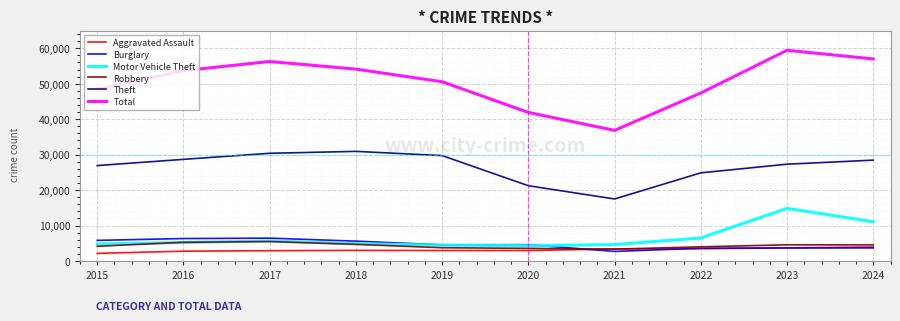

What are all the series names shown in the legend?

Aggravated Assault, Burglary, Motor Vehicle Theft, Robbery, Theft, Total